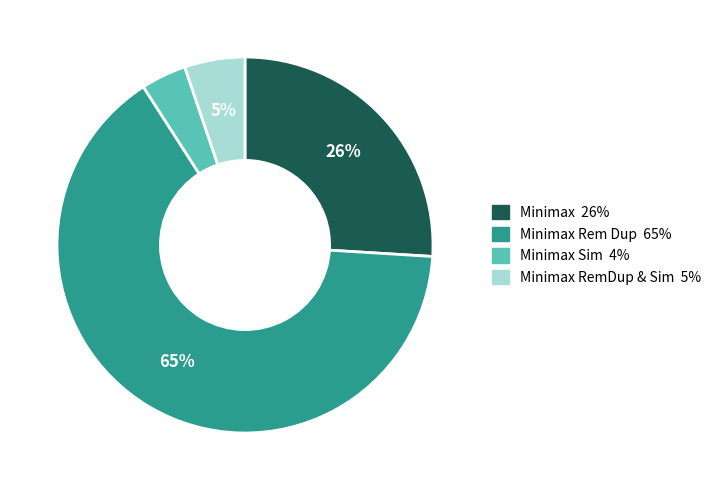

Is there any slice that represents more than half of the pie?

Yes